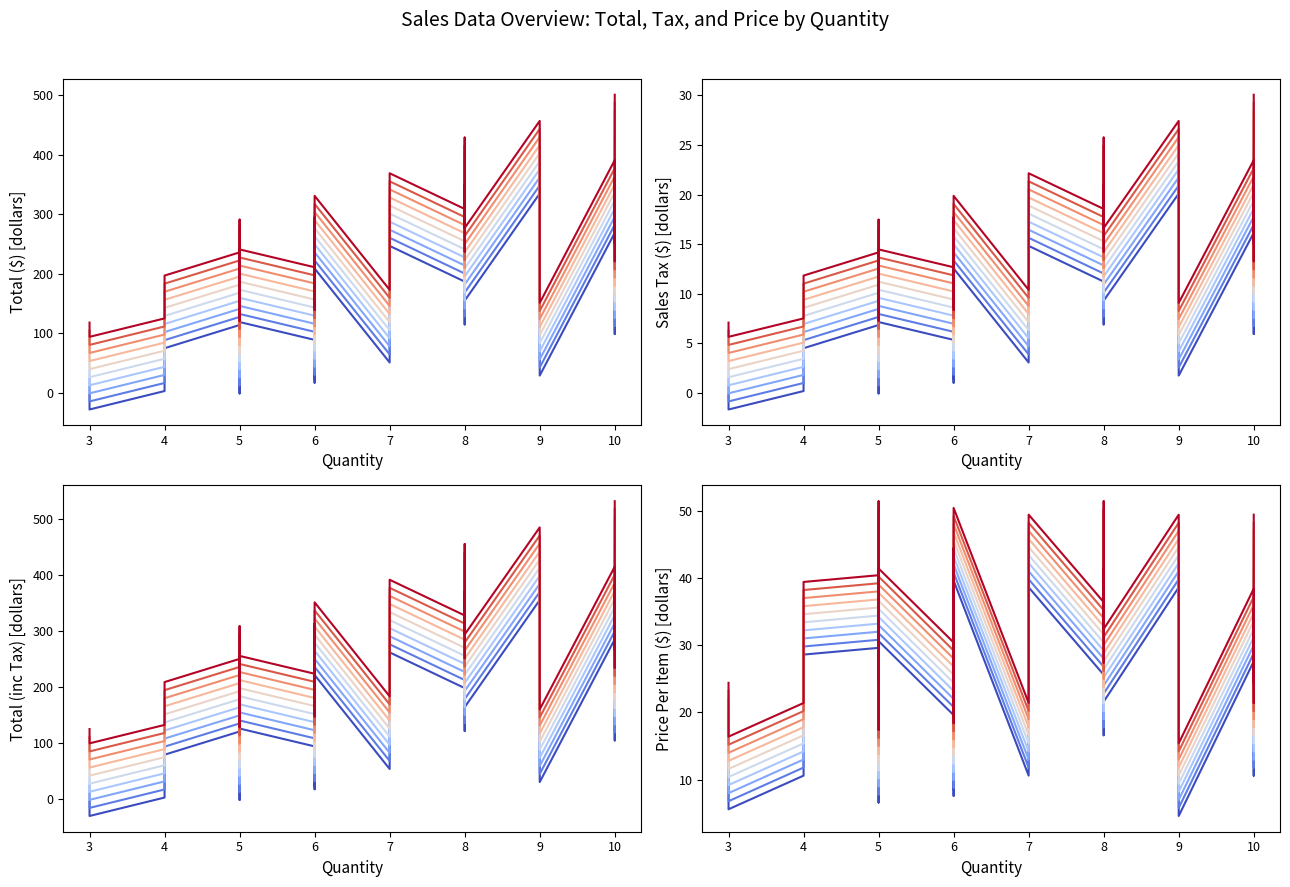

Where is the first local minimum for Price Per Item ($)?

4